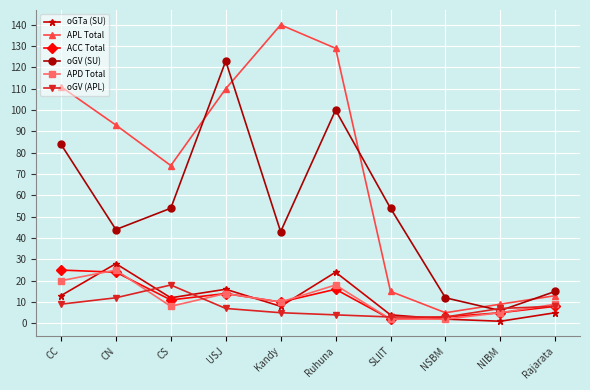

Where is APD Total nearest to the value 13?

USJ